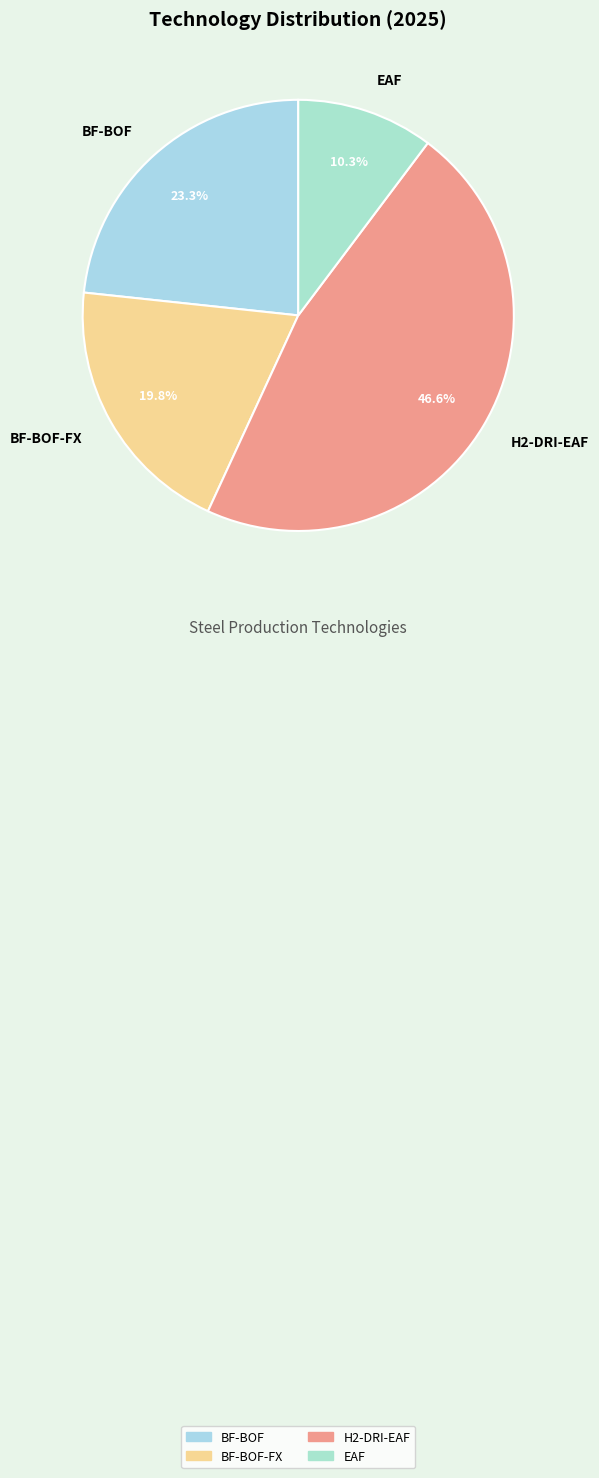

How many slices are in this pie chart?

4